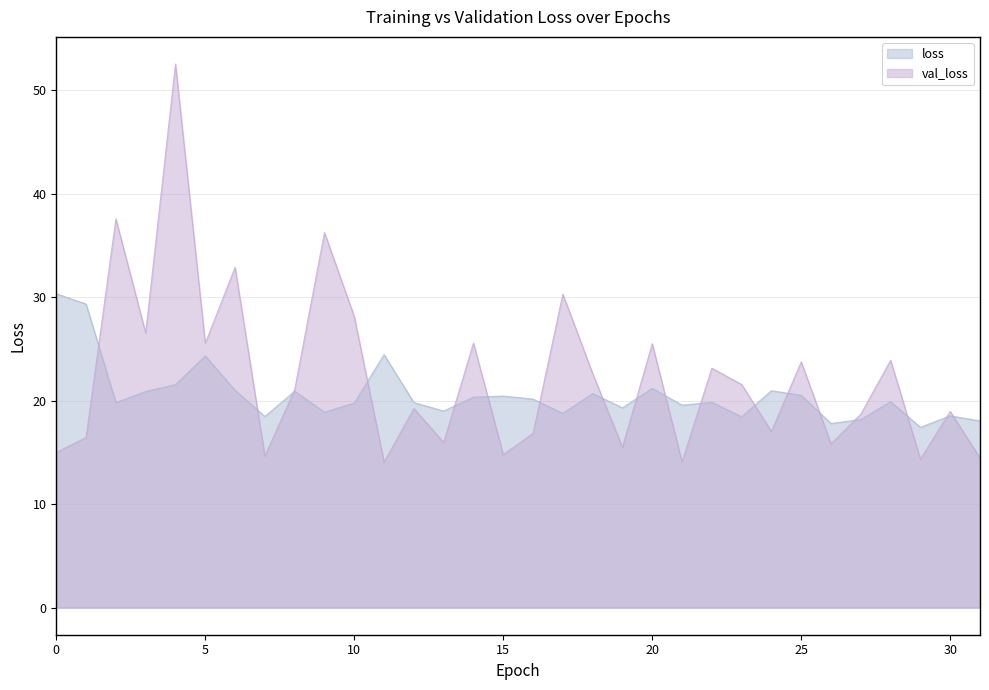

What is the value of the val_loss point at the 17th from the left?

16.8